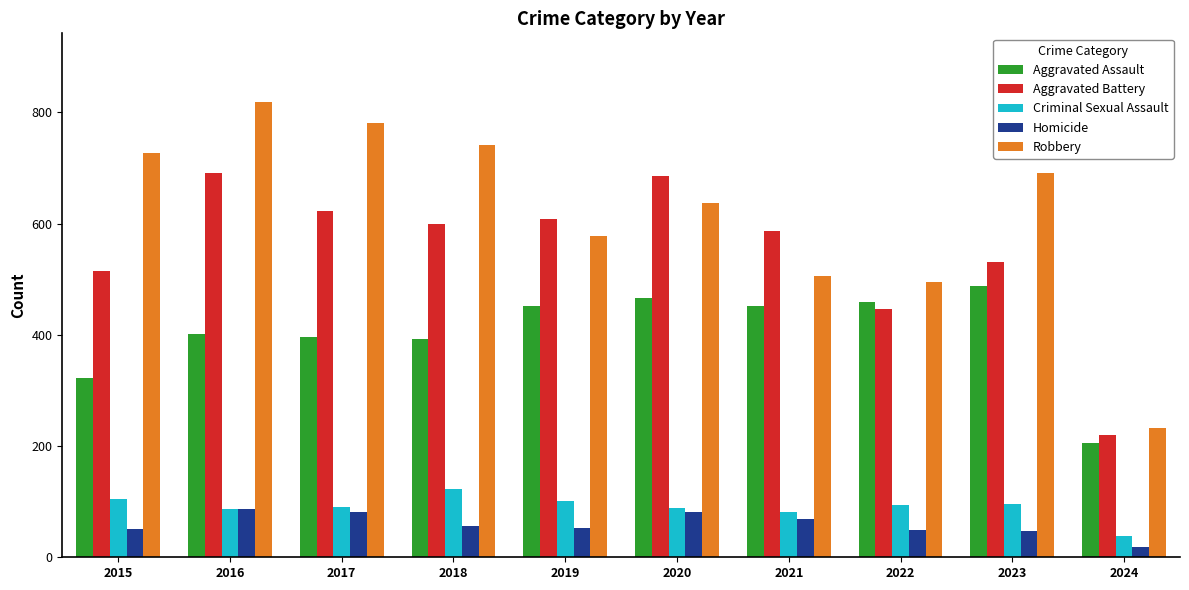

Between 2016 and 2017, which series saw the biggest shift?

Aggravated Battery